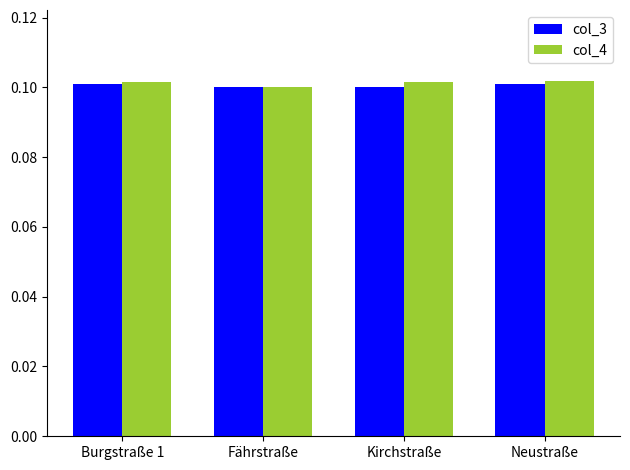

What is the label of the 2nd bar from the left?

Fährstraße